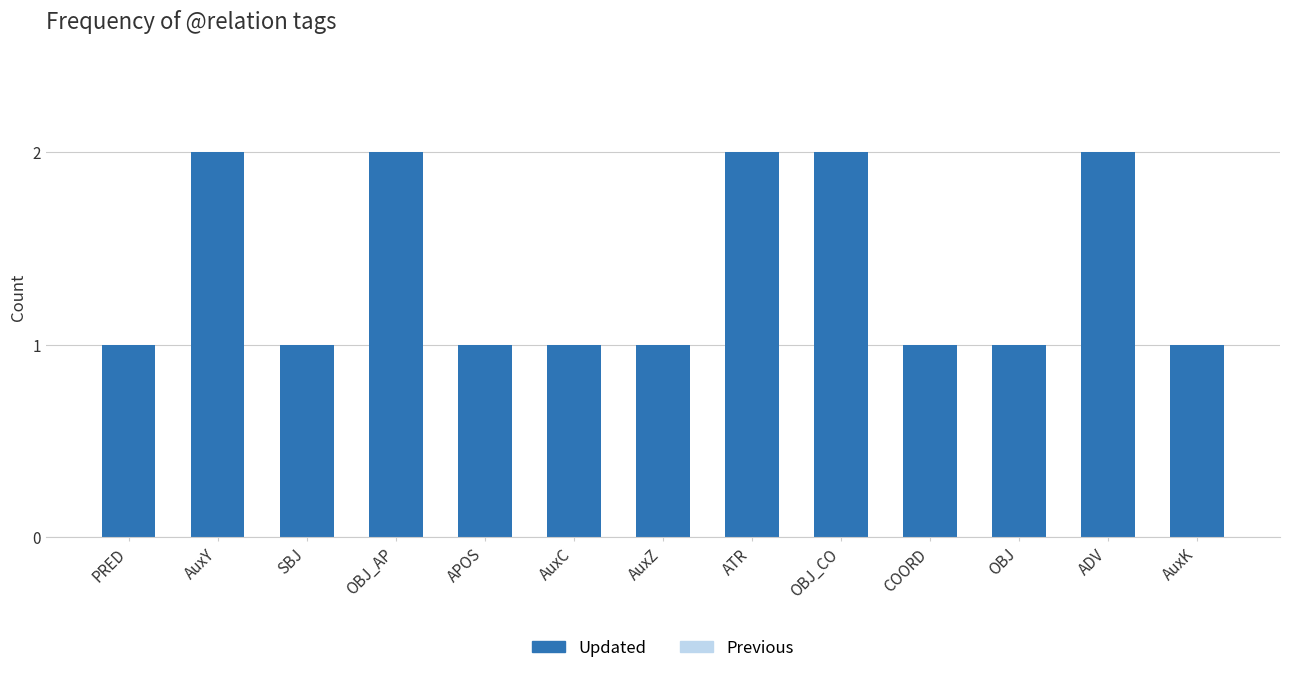

What is the label of the 4th bar from the right?

COORD